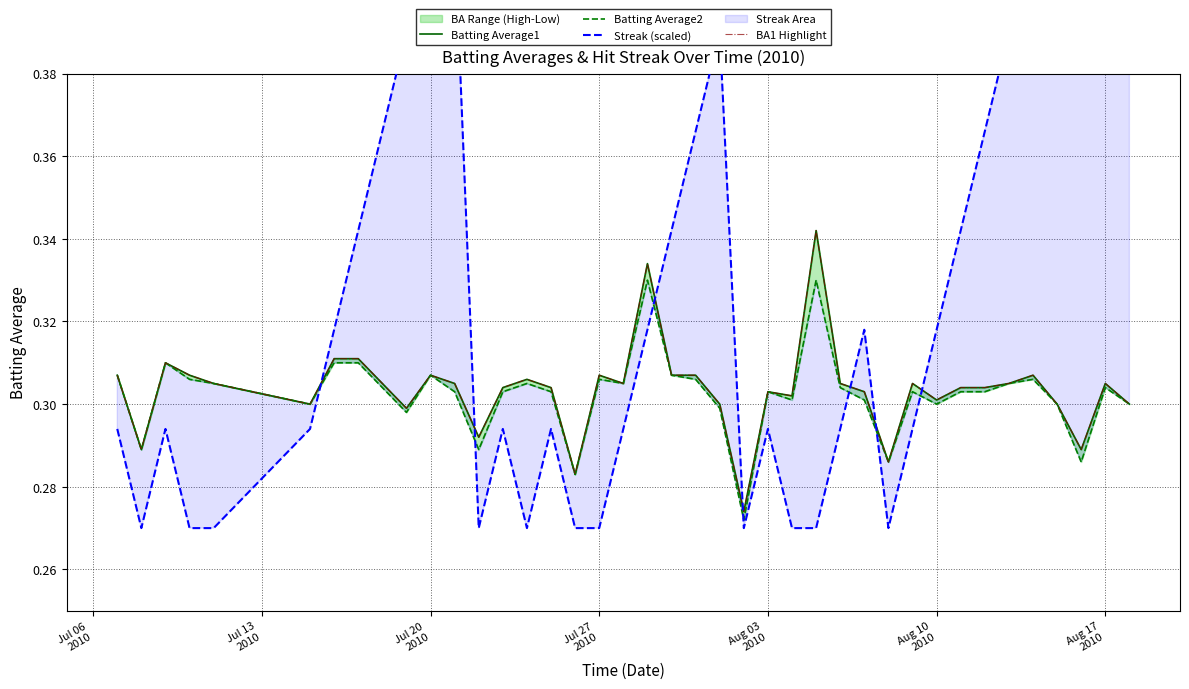

How many lines are shown in the chart?

4